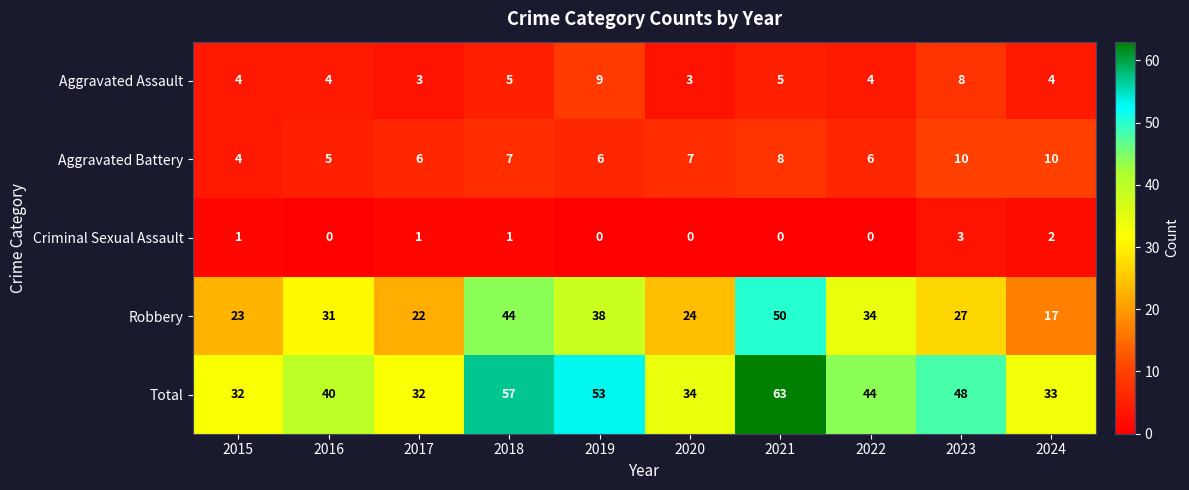

True or false: Criminal Sexual Assault has a value of 1 at 2021.

False